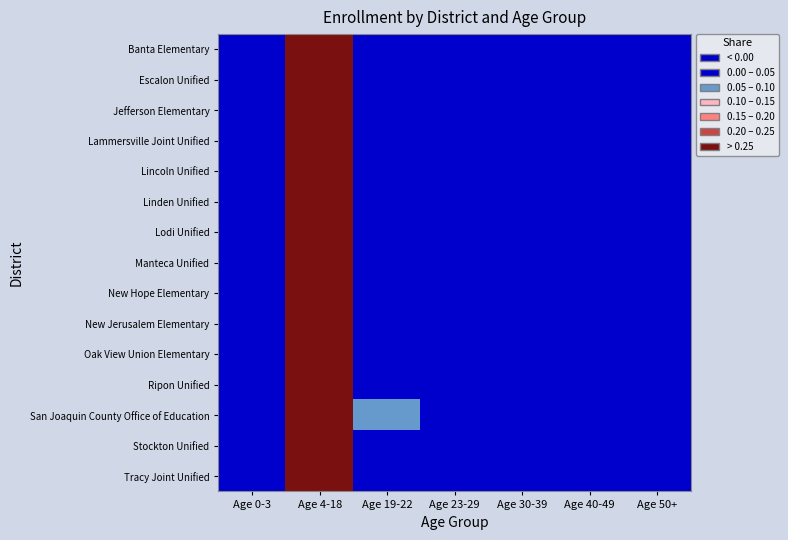

Reading right to left, transcribe all the data shown in this chart.

Banta Elementary: Age 50+=0.0	Age 40-49=0.0	Age 30-39=0.0	Age 23-29=0.0	Age 19-22=0.0	Age 4-18=1.0	Age 0-3=0.0
Escalon Unified: Age 50+=0.0	Age 40-49=0.0	Age 30-39=0.0	Age 23-29=0.0	Age 19-22=0.0	Age 4-18=1.0	Age 0-3=0.0
Jefferson Elementary: Age 50+=0.0	Age 40-49=0.0	Age 30-39=0.0	Age 23-29=0.0	Age 19-22=0.0	Age 4-18=1.0	Age 0-3=0.0
Lammersville Joint Unified: Age 50+=0.0	Age 40-49=0.0	Age 30-39=0.0	Age 23-29=0.0	Age 19-22=0.0	Age 4-18=1.0	Age 0-3=0.0
Lincoln Unified: Age 50+=0.0	Age 40-49=0.0	Age 30-39=0.0	Age 23-29=0.0	Age 19-22=0.0	Age 4-18=1.0	Age 0-3=0.0
Linden Unified: Age 50+=0.0	Age 40-49=0.0	Age 30-39=0.0	Age 23-29=0.0	Age 19-22=0.0	Age 4-18=1.0	Age 0-3=0.0
Lodi Unified: Age 50+=0.0	Age 40-49=0.0	Age 30-39=0.0	Age 23-29=0.0	Age 19-22=0.0	Age 4-18=1.0	Age 0-3=0.0
Manteca Unified: Age 50+=0.0	Age 40-49=0.0	Age 30-39=0.0	Age 23-29=0.0	Age 19-22=0.0	Age 4-18=1.0	Age 0-3=0.0
New Hope Elementary: Age 50+=0.0	Age 40-49=0.0	Age 30-39=0.0	Age 23-29=0.0	Age 19-22=0.0	Age 4-18=1.0	Age 0-3=0.0
New Jerusalem Elementary: Age 50+=0.0	Age 40-49=0.0	Age 30-39=0.0	Age 23-29=0.0	Age 19-22=0.0	Age 4-18=1.0	Age 0-3=0.0
Oak View Union Elementary: Age 50+=0.0	Age 40-49=0.0	Age 30-39=0.0	Age 23-29=0.0	Age 19-22=0.0	Age 4-18=1.0	Age 0-3=0.0
Ripon Unified: Age 50+=0.0	Age 40-49=0.0	Age 30-39=0.0	Age 23-29=0.0	Age 19-22=0.0	Age 4-18=1.0	Age 0-3=0.0
San Joaquin County Office of Education: Age 50+=0.0	Age 40-49=0.0	Age 30-39=0.0	Age 23-29=0.0	Age 19-22=0.1	Age 4-18=0.9	Age 0-3=0.0
Stockton Unified: Age 50+=0.0	Age 40-49=0.0	Age 30-39=0.0	Age 23-29=0.0	Age 19-22=0.0	Age 4-18=1.0	Age 0-3=0.0
Tracy Joint Unified: Age 50+=0.0	Age 40-49=0.0	Age 30-39=0.0	Age 23-29=0.0	Age 19-22=0.0	Age 4-18=1.0	Age 0-3=0.0